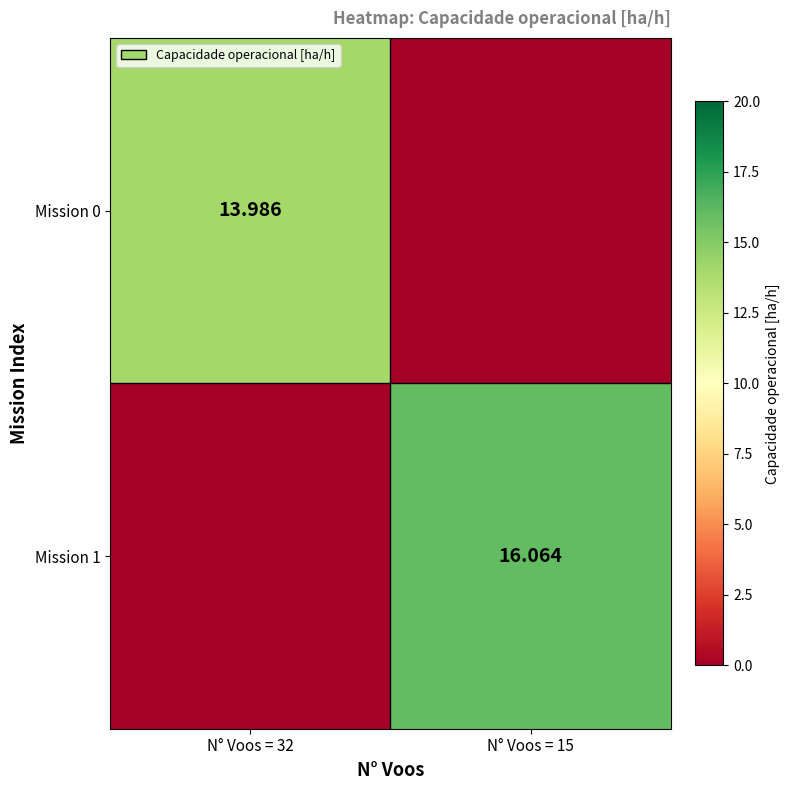

Is the value of Mission 0 at N° Voos = 32 greater than the value of Mission 1 at N° Voos = 15?

No